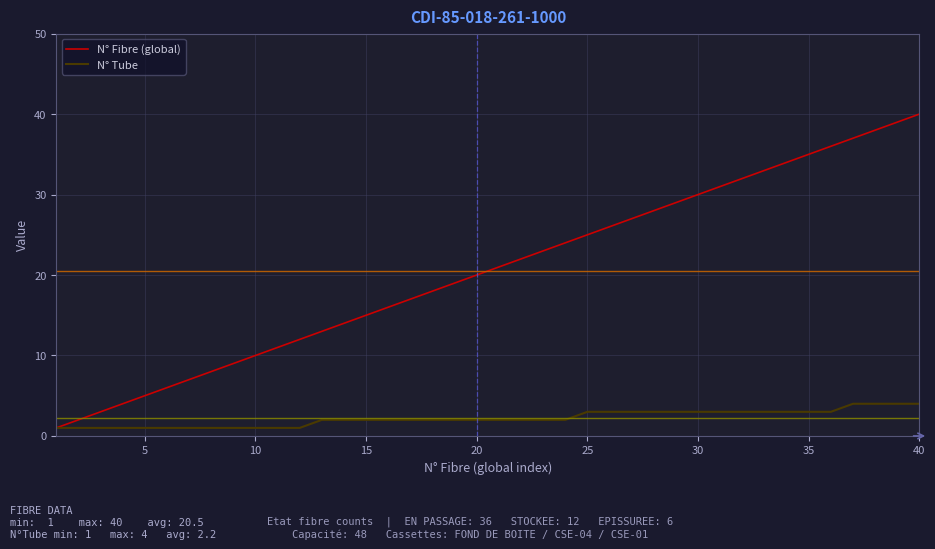

Rank the series by their average value, from lowest to highest.

N° Tube, N° Fibre (global)